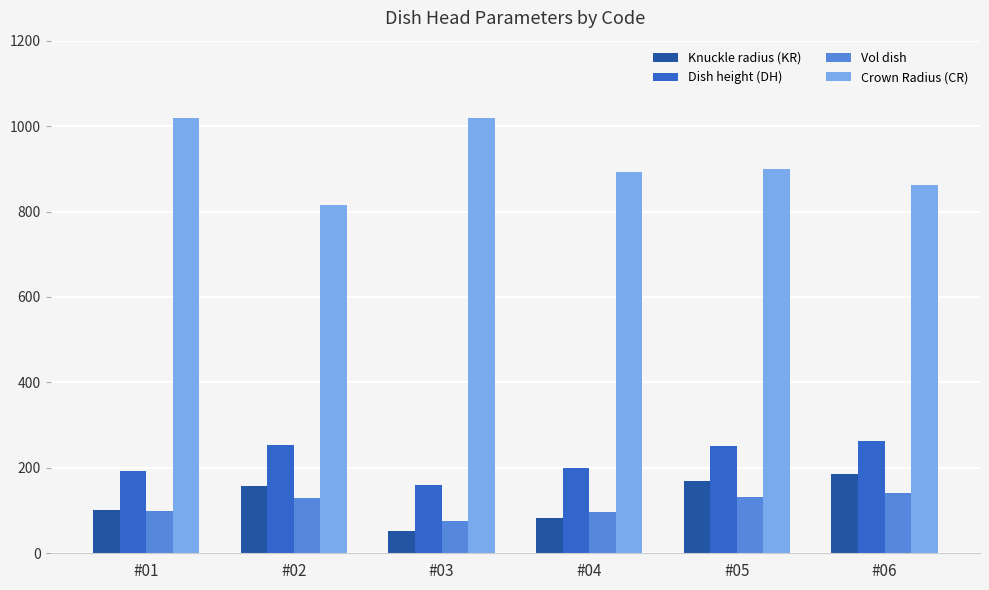

What is the average value of the Knuckle radius (KR) series?

124.5